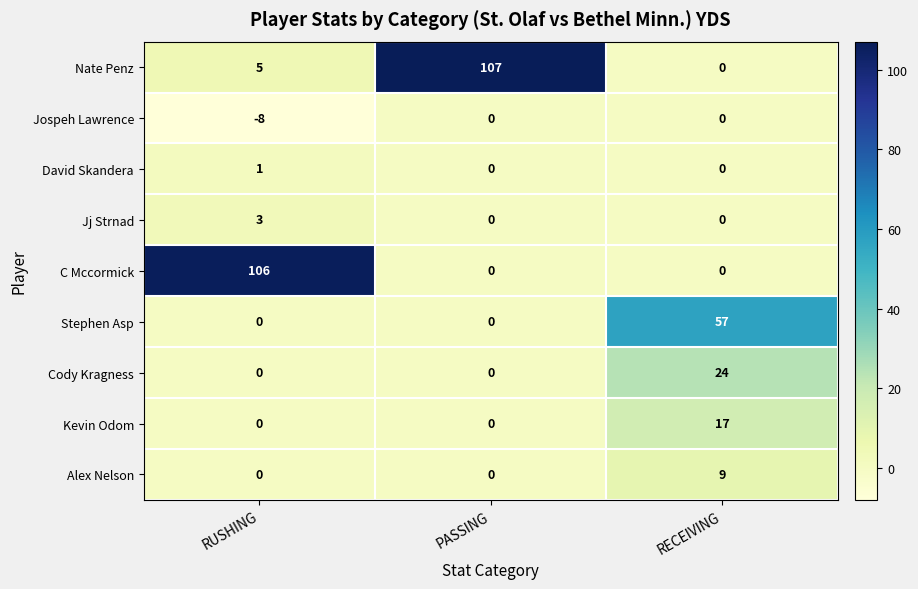

What is the spread (max minus min) of values at RECEIVING?

57